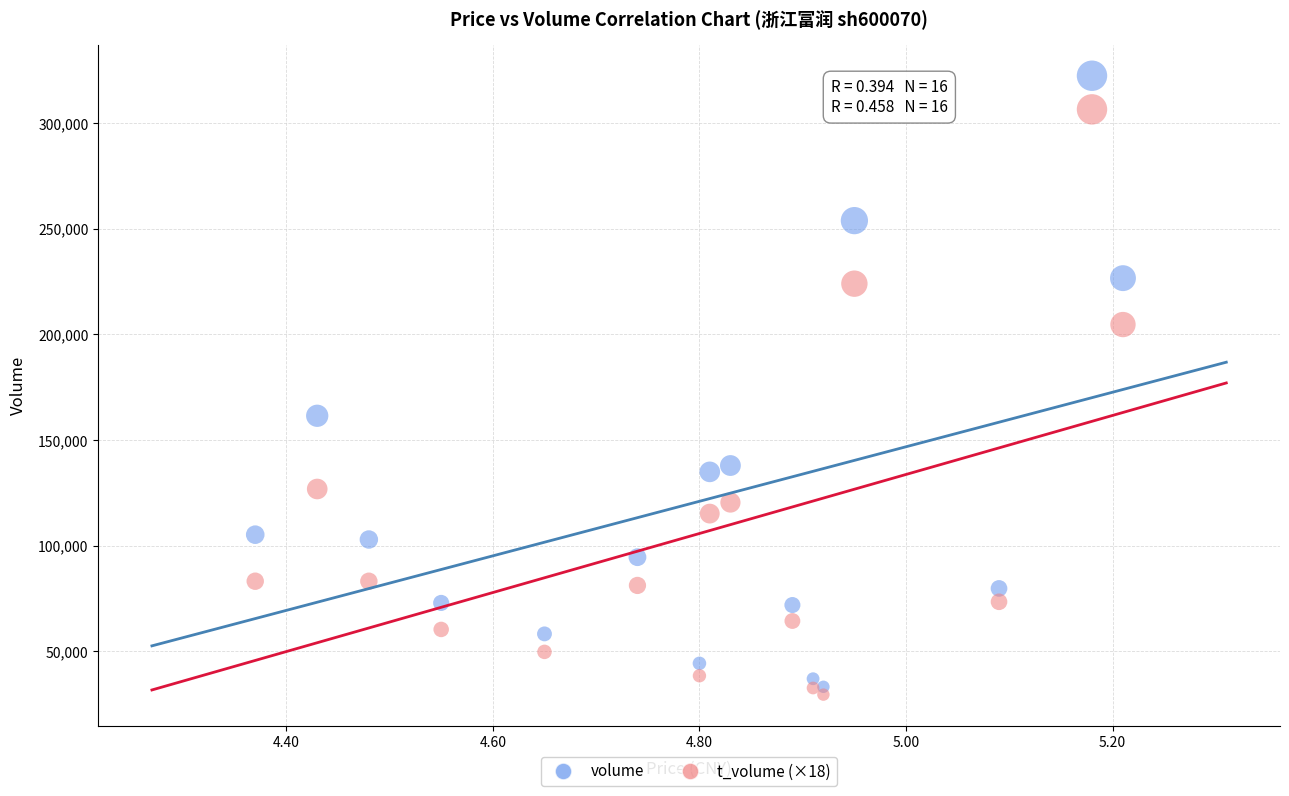

Which series contains the highest Y value?

volume